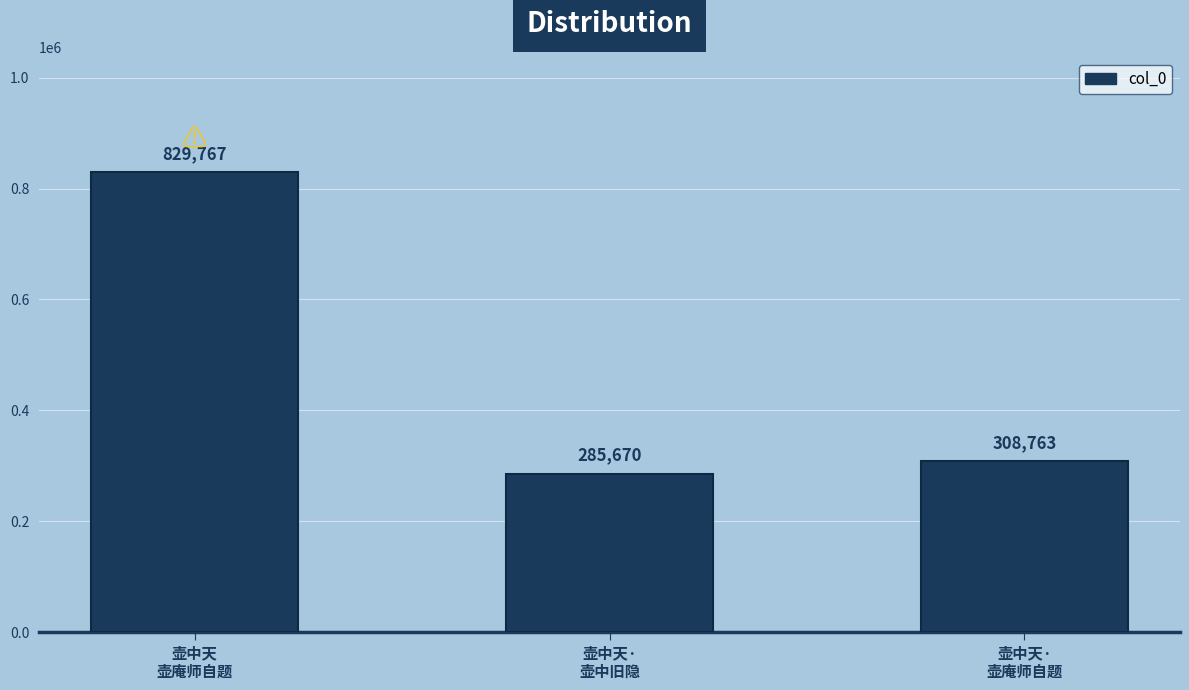

What is the label of the 1st bar from the right?

壶中天·
壶庵师自题